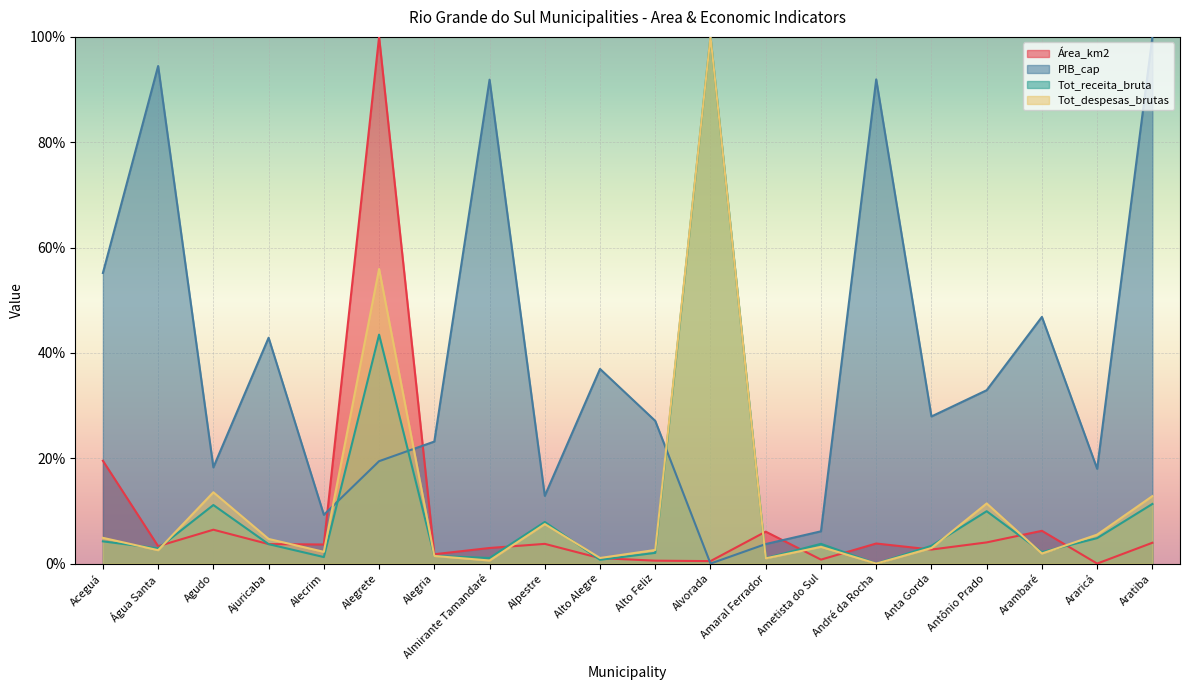

How many values in the Tot_receita_bruta series are below 3?

9